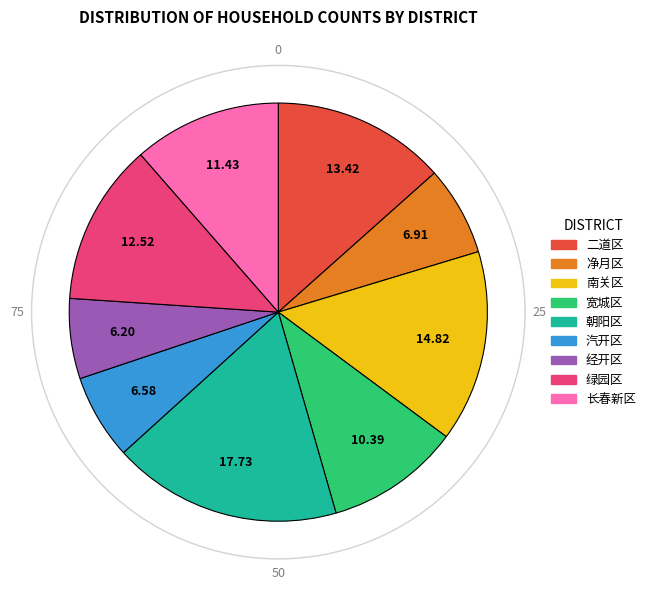

To the nearest percent, what is the average slice percentage?

11%